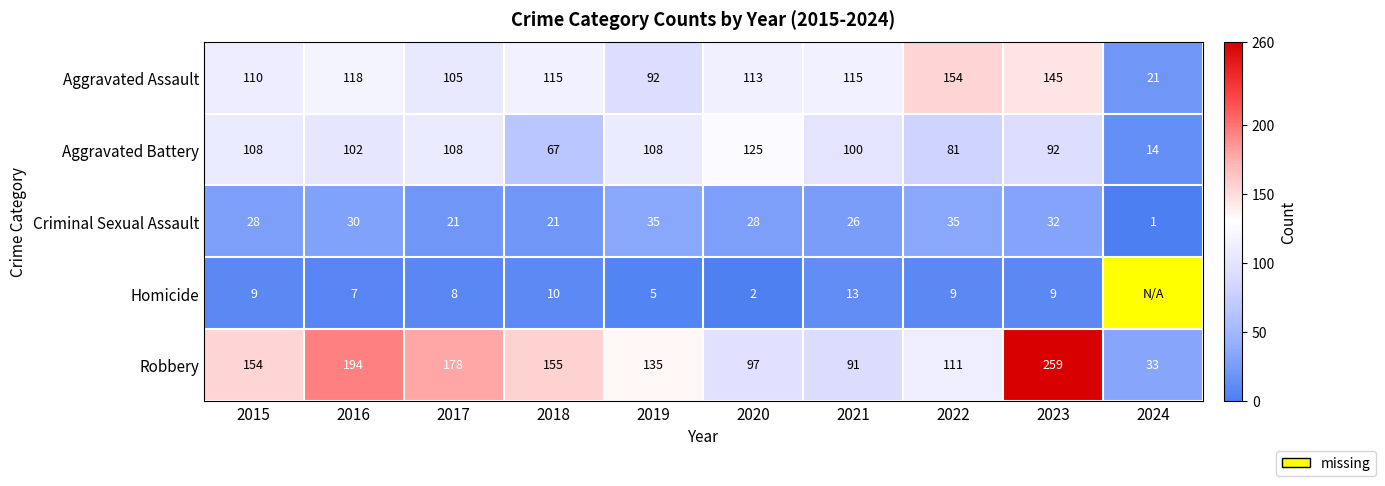

At which category does the chart reach its minimum across all series?

2024